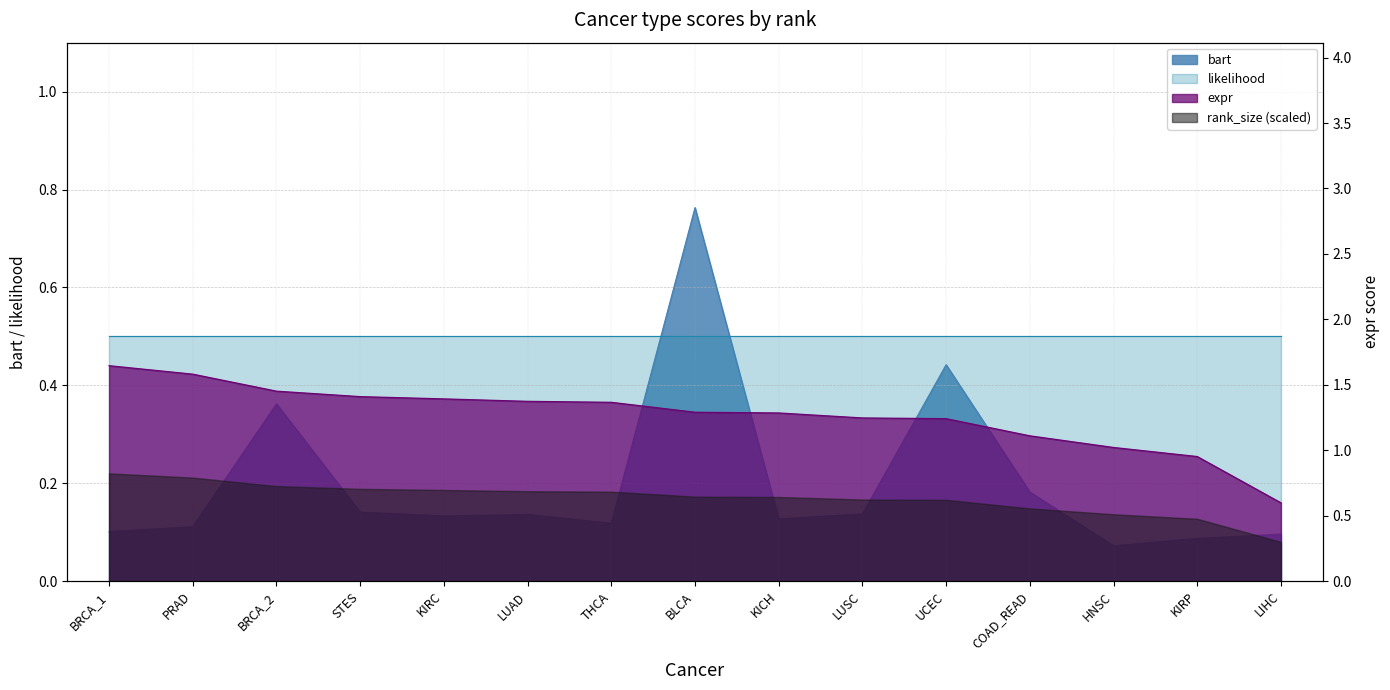

Reading left to right, transcribe all the data shown in this chart.

bart: 0.1	0.1	0.4	0.1	0.1	0.1	0.1	0.8	0.1	0.1	0.4	0.2	0.1	0.1	0.1
expr: 1.6	1.6	1.5	1.4	1.4	1.4	1.4	1.3	1.3	1.2	1.2	1.1	1.0	1.0	0.6